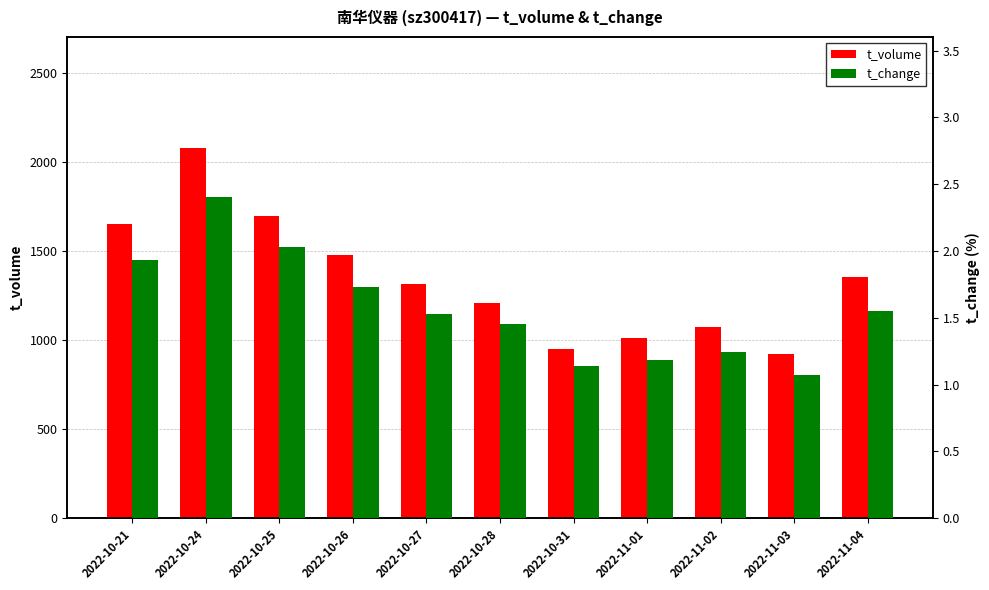

At which label is t_change closest to 1?

2022-11-03